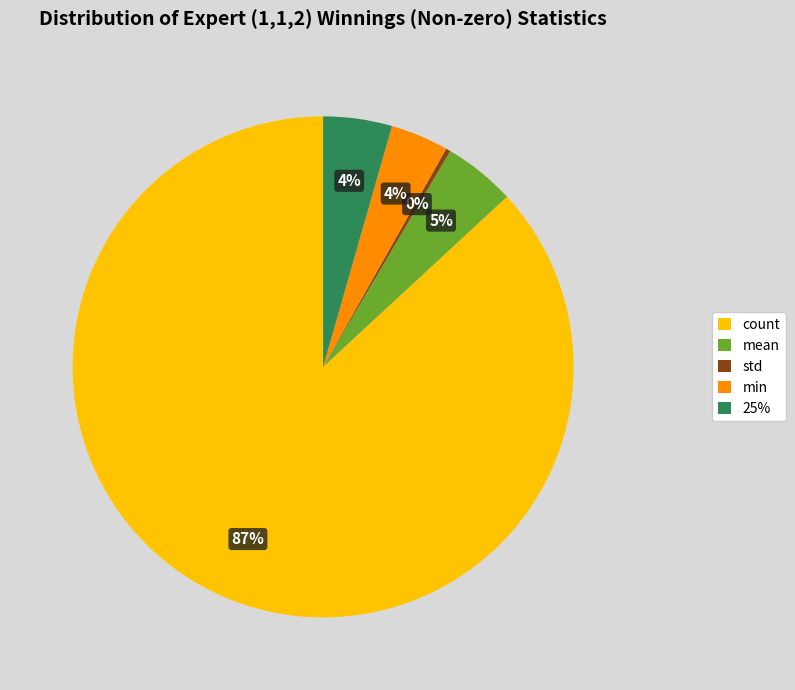

To the nearest percent, what is the average slice percentage?

20%